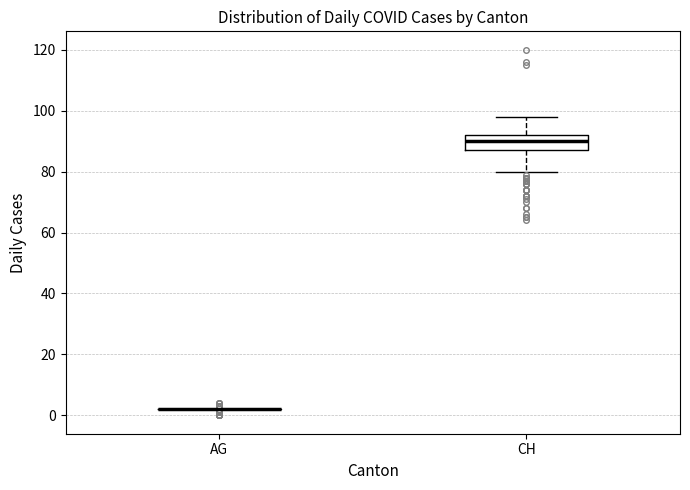

Which box is the tallest, from its lower edge to its upper edge?

CH